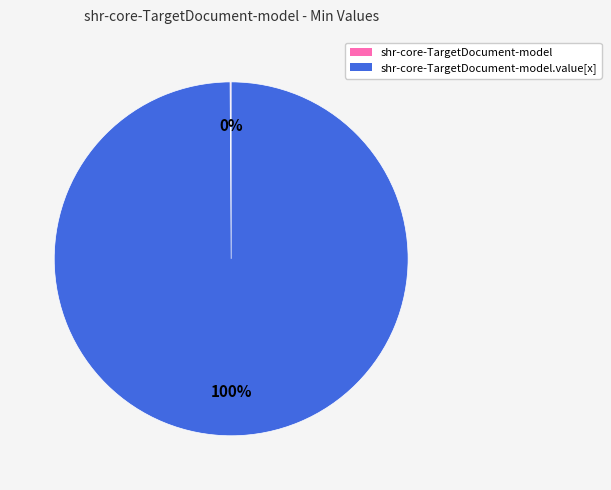

Is there any slice that represents more than half of the pie?

Yes